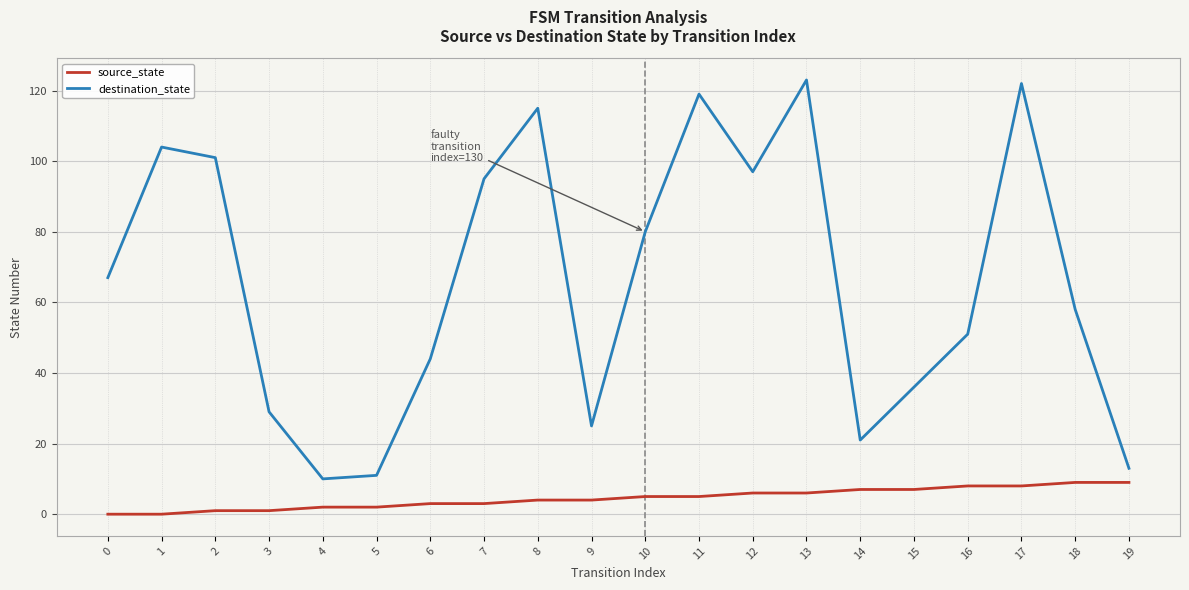

Which series changed the most between 1 and 10?

destination_state